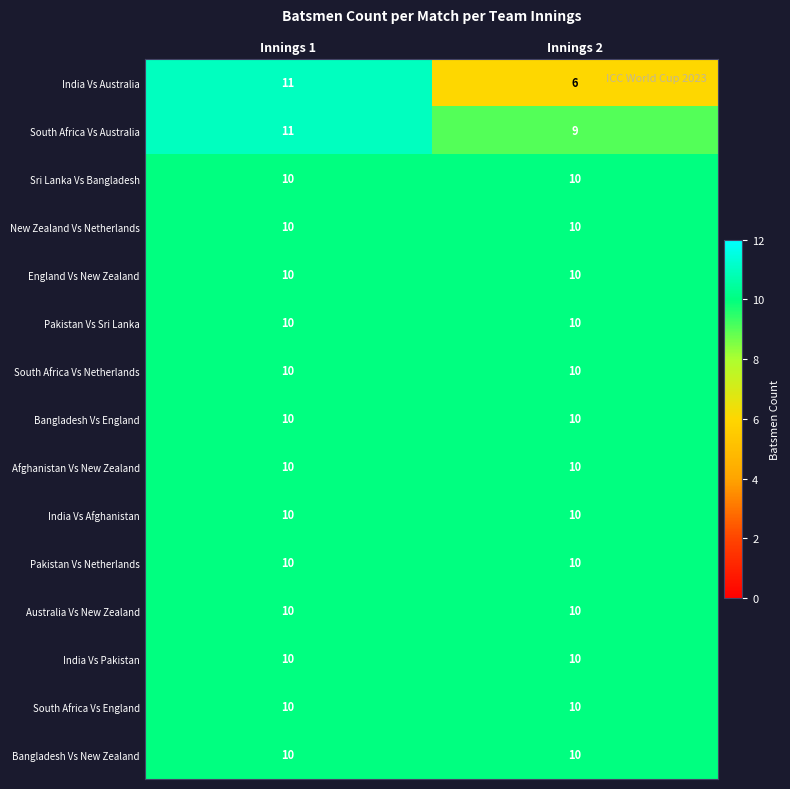

Reading right to left, what are all the values shown in this chart?

India Vs Australia: Innings 2=6	Innings 1=11
South Africa Vs Australia: Innings 2=9	Innings 1=11
Sri Lanka Vs Bangladesh: Innings 2=10	Innings 1=10
New Zealand Vs Netherlands: Innings 2=10	Innings 1=10
England Vs New Zealand: Innings 2=10	Innings 1=10
Pakistan Vs Sri Lanka: Innings 2=10	Innings 1=10
South Africa Vs Netherlands: Innings 2=10	Innings 1=10
Bangladesh Vs England: Innings 2=10	Innings 1=10
Afghanistan Vs New Zealand: Innings 2=10	Innings 1=10
India Vs Afghanistan: Innings 2=10	Innings 1=10
Pakistan Vs Netherlands: Innings 2=10	Innings 1=10
Australia Vs New Zealand: Innings 2=10	Innings 1=10
India Vs Pakistan: Innings 2=10	Innings 1=10
South Africa Vs England: Innings 2=10	Innings 1=10
Bangladesh Vs New Zealand: Innings 2=10	Innings 1=10